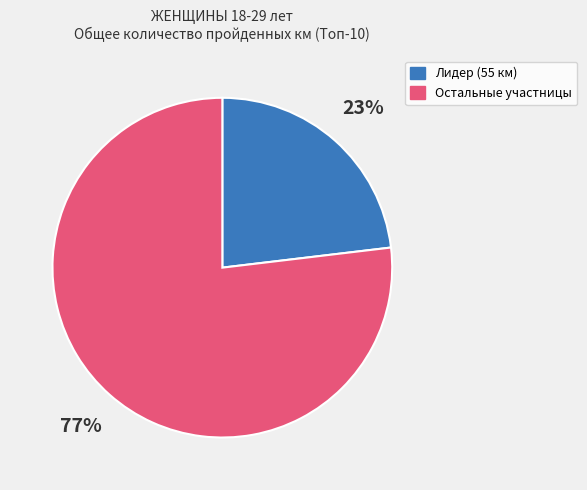

Does any single category account for the majority?

Yes